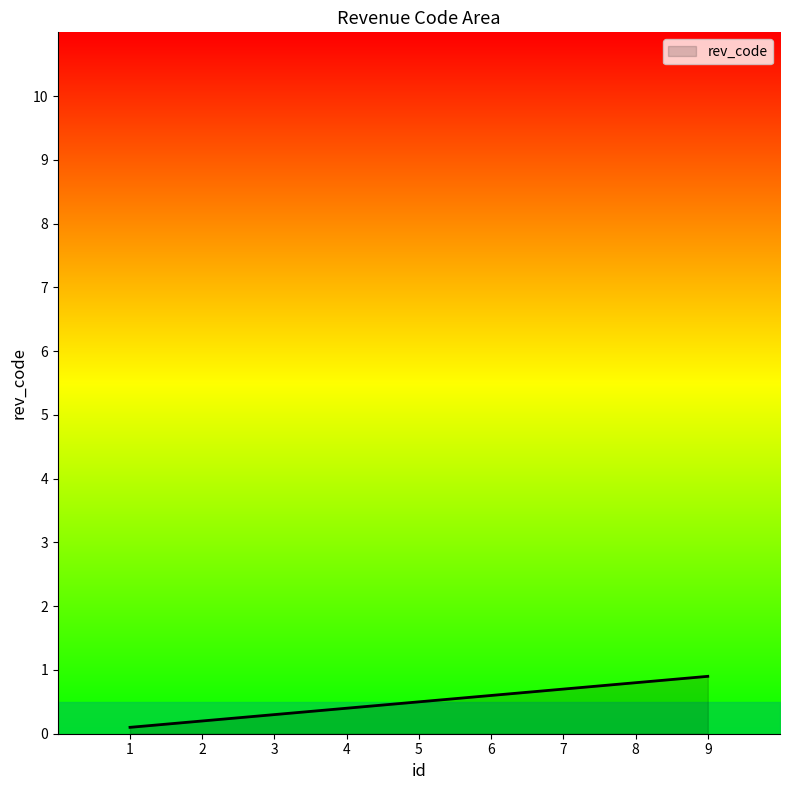

Is it true that the value at 2 is 1?

False